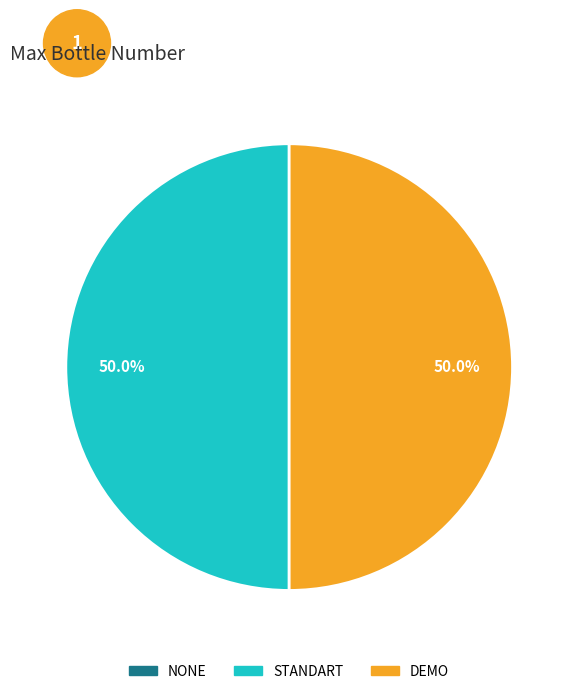

What portion of the pie excludes STANDART?

50.0%